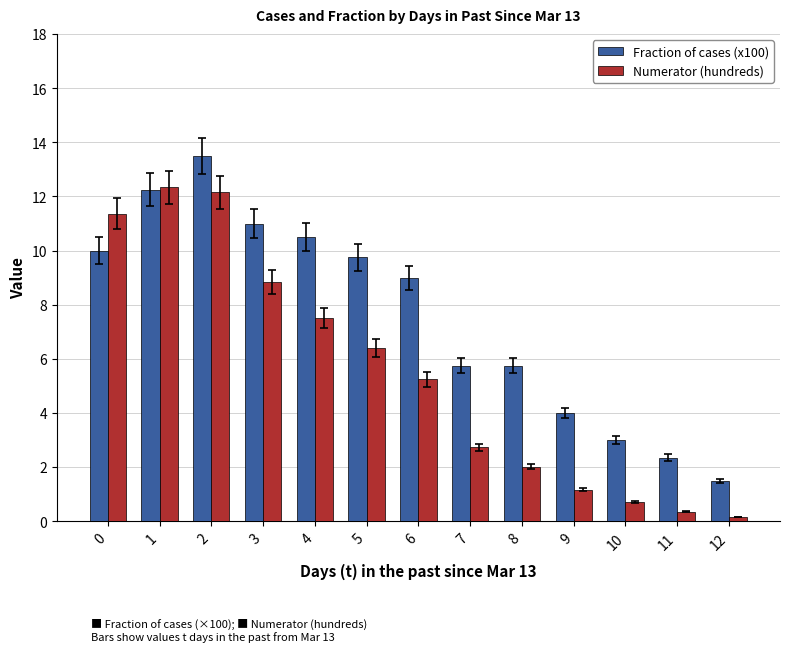

What is the difference between the Numerator (hundreds) values at 0 and 8?

9.3